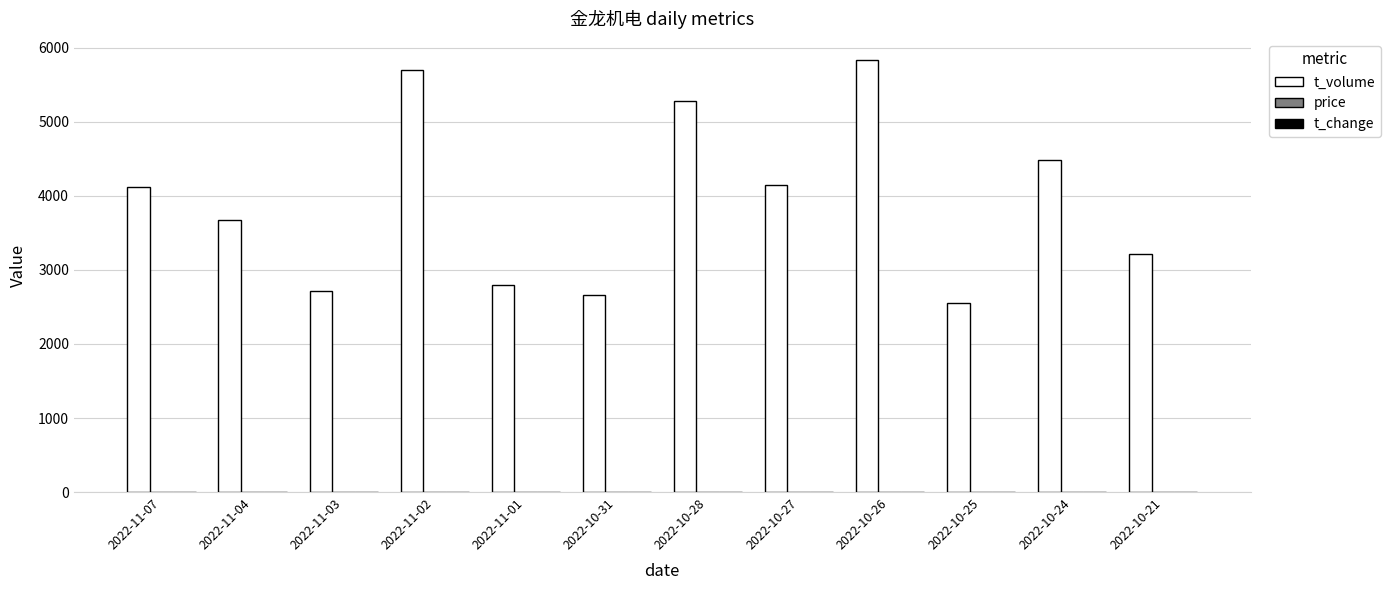

Between 2022-11-04 and 2022-10-26, which series saw the biggest shift?

t_volume